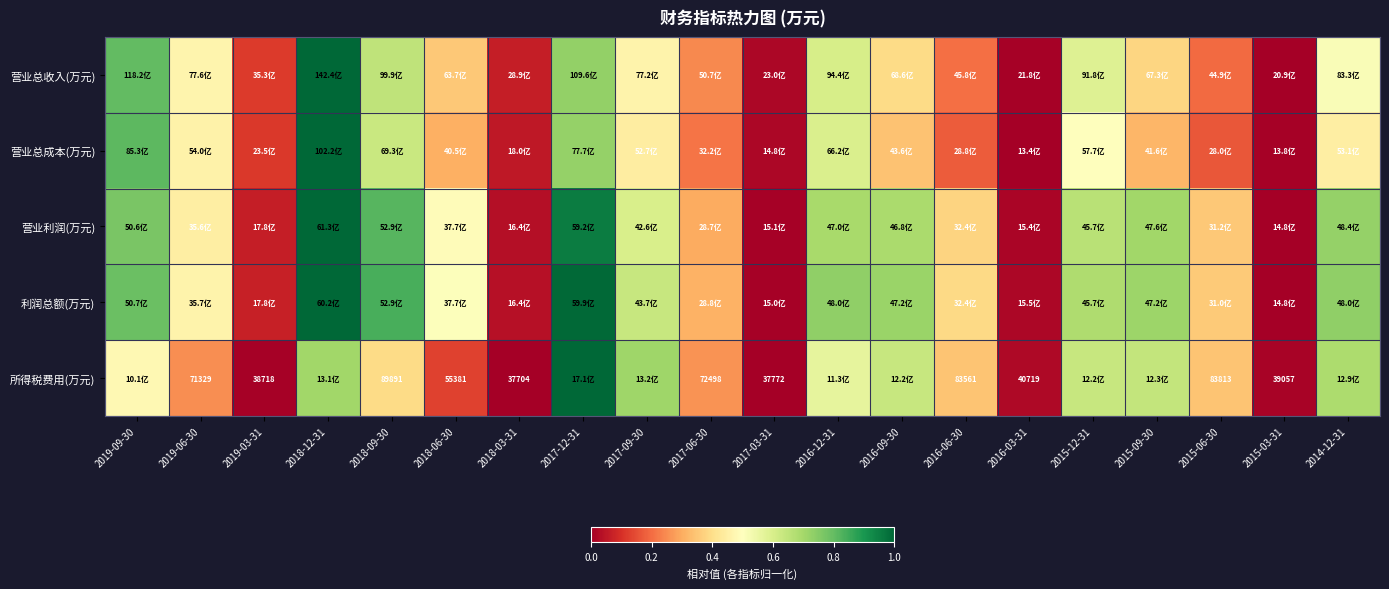

Which category has the highest value in the 利润总额(万元) series?

2018-12-31